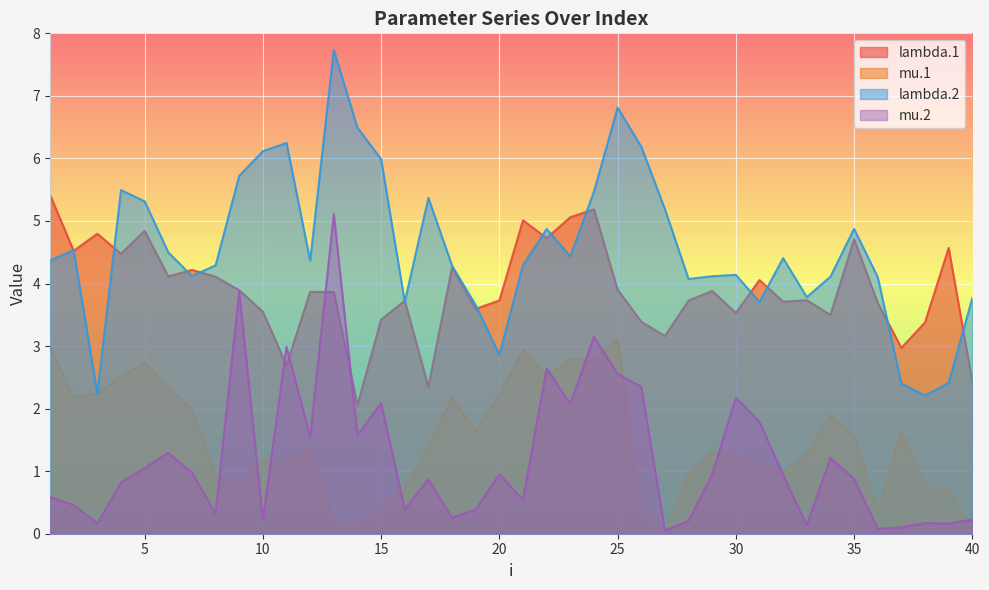

Reading left to right, what are all the values shown in this chart?

lambda.1: 5.4	4.5	4.8	4.5	4.8	4.1	4.2	4.1	3.9	3.5	2.7	3.9	3.9	2.1	3.4	3.7	2.3	4.3	3.6	3.7	5.0	4.7	5.1	5.2	3.9	3.4	3.2	3.7	3.9	3.5	4.1	3.7	3.7	3.5	4.7	3.7	3.0	3.4	4.6	2.4
mu.1: 3.0	2.2	2.2	2.5	2.7	2.3	2.0	0.9	0.7	1.2	1.1	1.4	0.2	0.1	0.4	0.7	1.4	2.2	1.6	2.2	3.0	2.5	2.8	2.8	3.1	0.4	0.0	1.0	1.3	1.2	1.1	1.0	1.3	1.9	1.6	0.4	1.7	0.7	0.7	0.0
lambda.2: 4.4	4.5	2.2	5.5	5.3	4.5	4.1	4.3	5.7	6.1	6.2	4.4	7.7	6.5	6.0	3.7	5.4	4.3	3.7	2.9	4.3	4.9	4.4	5.5	6.8	6.2	5.2	4.1	4.1	4.1	3.7	4.4	3.8	4.1	4.9	4.1	2.4	2.2	2.4	3.8
mu.2: 0.6	0.5	0.2	0.8	1.1	1.3	1.0	0.3	3.9	0.2	3.0	1.5	5.1	1.6	2.1	0.4	0.9	0.3	0.4	1.0	0.5	2.6	2.1	3.1	2.6	2.3	0.1	0.2	0.9	2.2	1.8	0.9	0.1	1.2	0.9	0.1	0.1	0.2	0.2	0.2